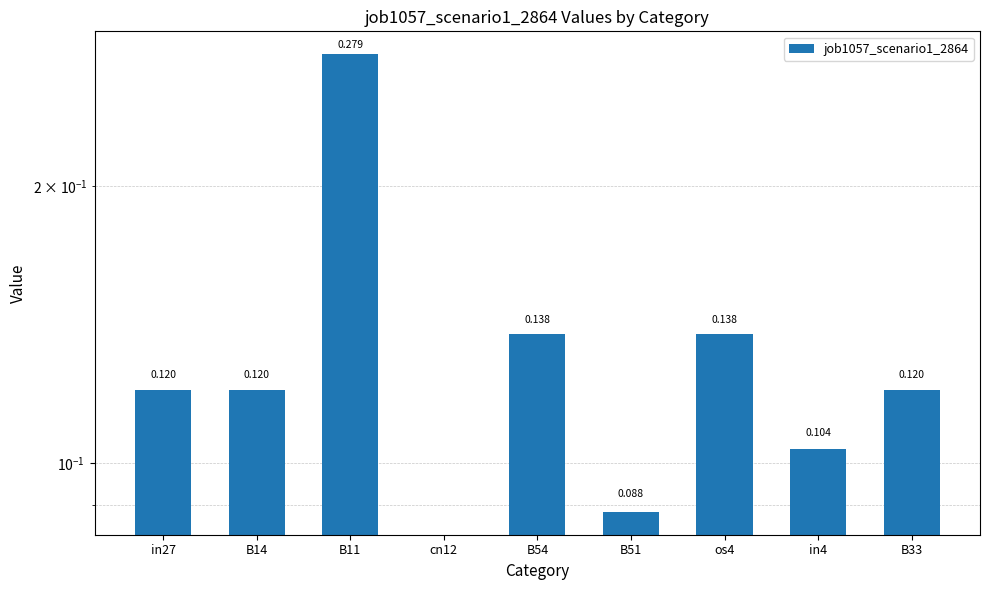

What is the change in value from cn12 to B33?

+0.1